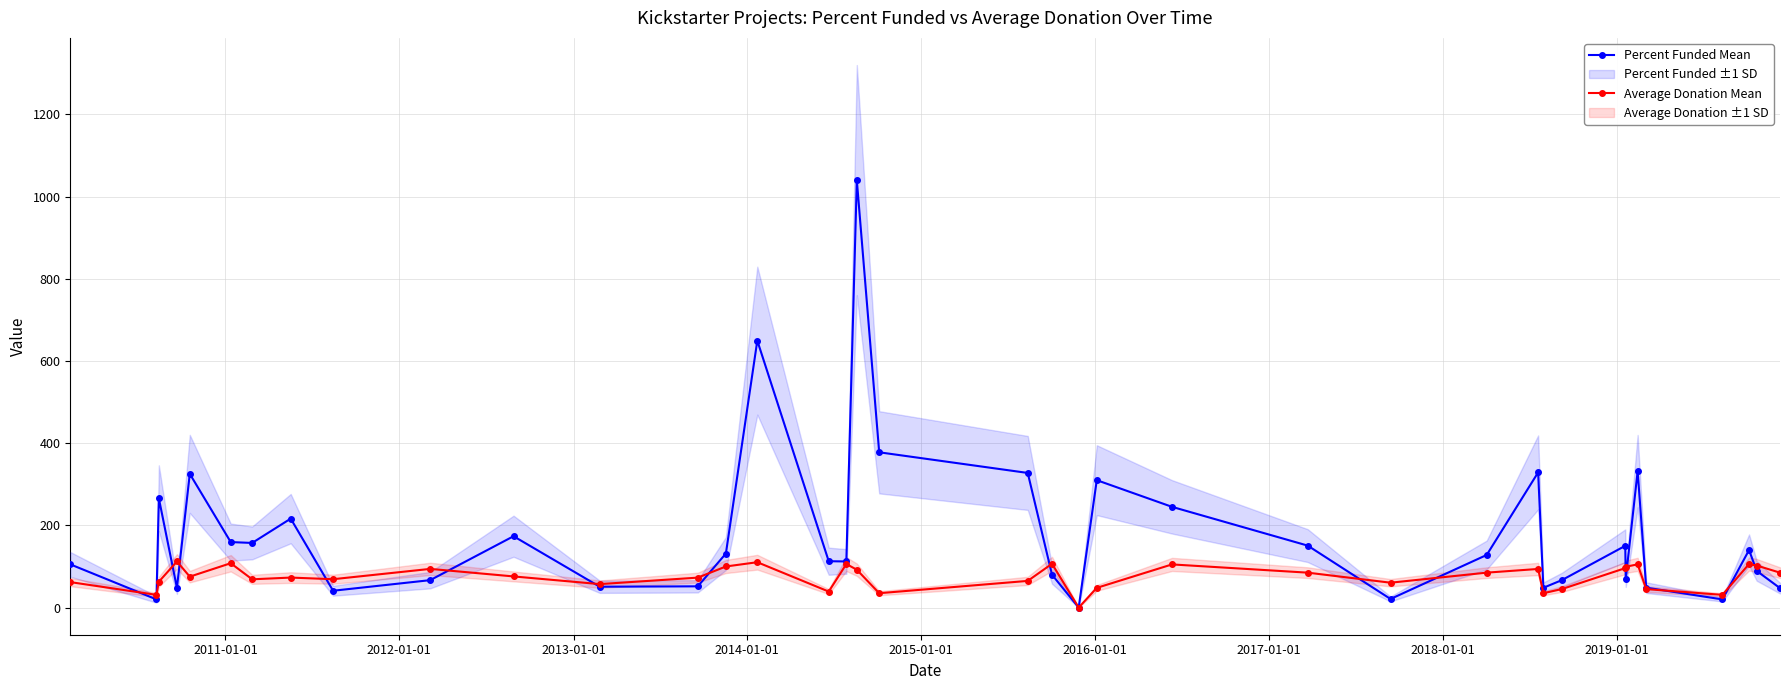

How many interior local peaks does the Percent Funded Mean series have?

11